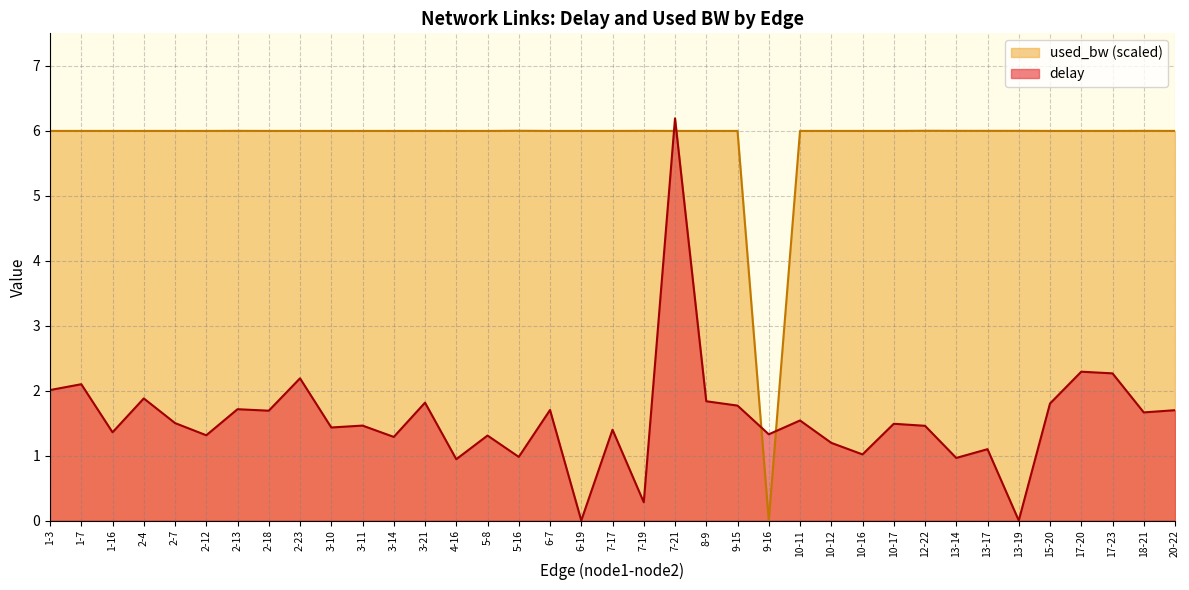

What is the approximate value of used_bw at 2-12?

6.0